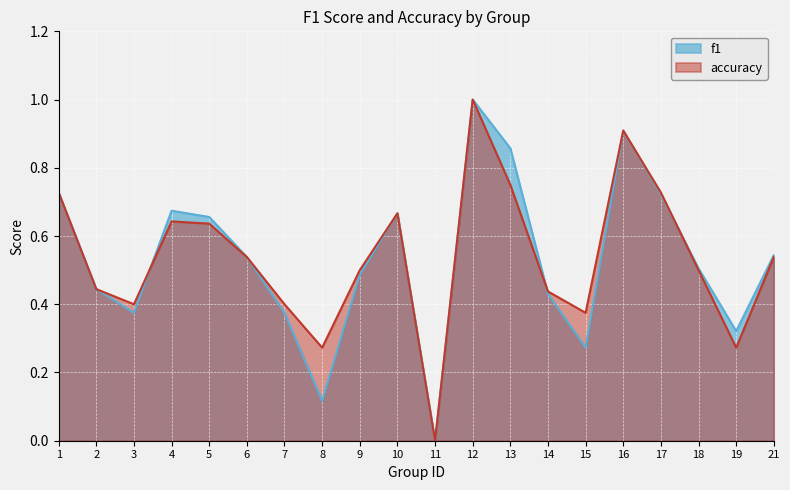

True or false: f1 and accuracy cross at least once.

True